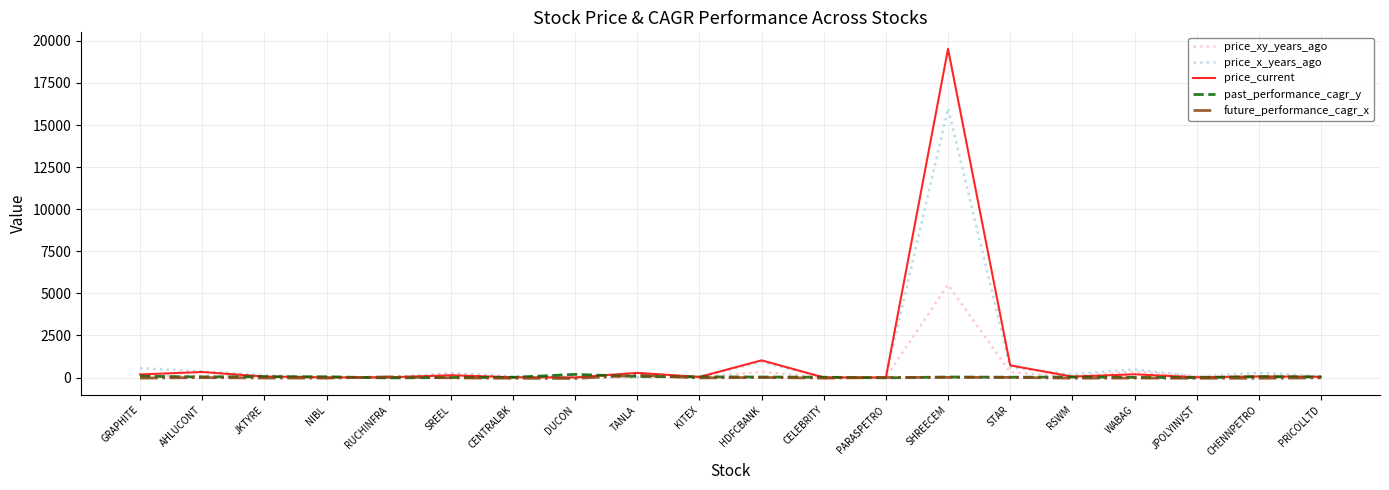

At which category is the sum across all series the highest?

SHREECEM